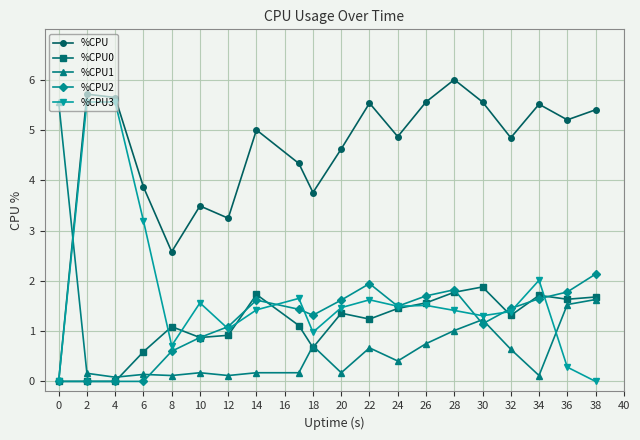

What is the maximum value shown in the chart?

6.0